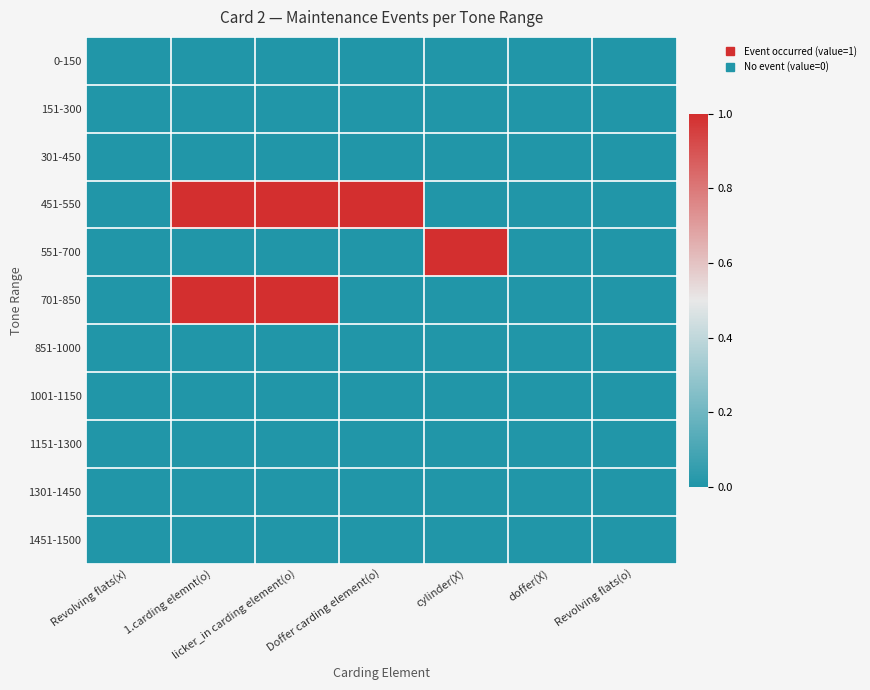

Reading left to right, extract all data points from this chart.

0-150: Revolving flats(x)=0	1.carding elemnt(o)=0	licker_in carding element(o)=0	Doffer carding element(o)=0	cylinder(X)=0	doffer(X)=0	Revolving flats(o)=0
151-300: Revolving flats(x)=0	1.carding elemnt(o)=0	licker_in carding element(o)=0	Doffer carding element(o)=0	cylinder(X)=0	doffer(X)=0	Revolving flats(o)=0
301-450: Revolving flats(x)=0	1.carding elemnt(o)=0	licker_in carding element(o)=0	Doffer carding element(o)=0	cylinder(X)=0	doffer(X)=0	Revolving flats(o)=0
451-550: Revolving flats(x)=0	1.carding elemnt(o)=1	licker_in carding element(o)=1	Doffer carding element(o)=1	cylinder(X)=0	doffer(X)=0	Revolving flats(o)=0
551-700: Revolving flats(x)=0	1.carding elemnt(o)=0	licker_in carding element(o)=0	Doffer carding element(o)=0	cylinder(X)=1	doffer(X)=0	Revolving flats(o)=0
701-850: Revolving flats(x)=0	1.carding elemnt(o)=1	licker_in carding element(o)=1	Doffer carding element(o)=0	cylinder(X)=0	doffer(X)=0	Revolving flats(o)=0
851-1000: Revolving flats(x)=0	1.carding elemnt(o)=0	licker_in carding element(o)=0	Doffer carding element(o)=0	cylinder(X)=0	doffer(X)=0	Revolving flats(o)=0
1001-1150: Revolving flats(x)=0	1.carding elemnt(o)=0	licker_in carding element(o)=0	Doffer carding element(o)=0	cylinder(X)=0	doffer(X)=0	Revolving flats(o)=0
1151-1300: Revolving flats(x)=0	1.carding elemnt(o)=0	licker_in carding element(o)=0	Doffer carding element(o)=0	cylinder(X)=0	doffer(X)=0	Revolving flats(o)=0
1301-1450: Revolving flats(x)=0	1.carding elemnt(o)=0	licker_in carding element(o)=0	Doffer carding element(o)=0	cylinder(X)=0	doffer(X)=0	Revolving flats(o)=0
1451-1500: Revolving flats(x)=0	1.carding elemnt(o)=0	licker_in carding element(o)=0	Doffer carding element(o)=0	cylinder(X)=0	doffer(X)=0	Revolving flats(o)=0